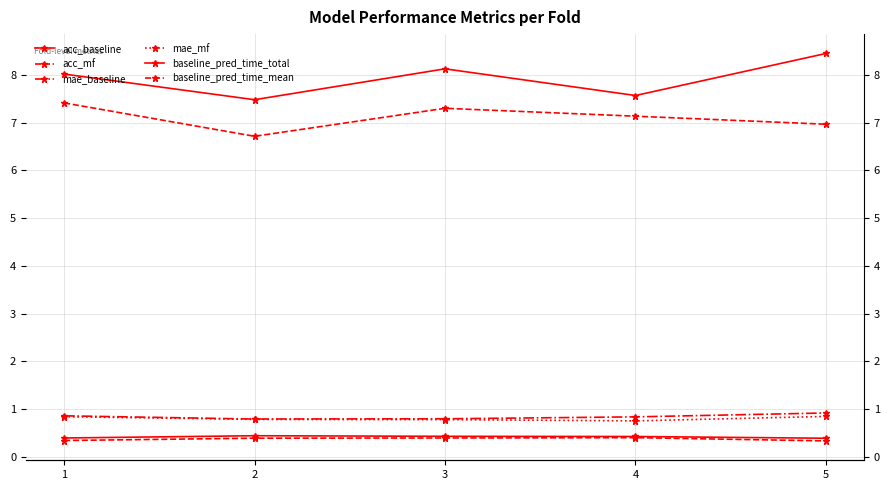

What is the maximum value shown in the chart?

8.4